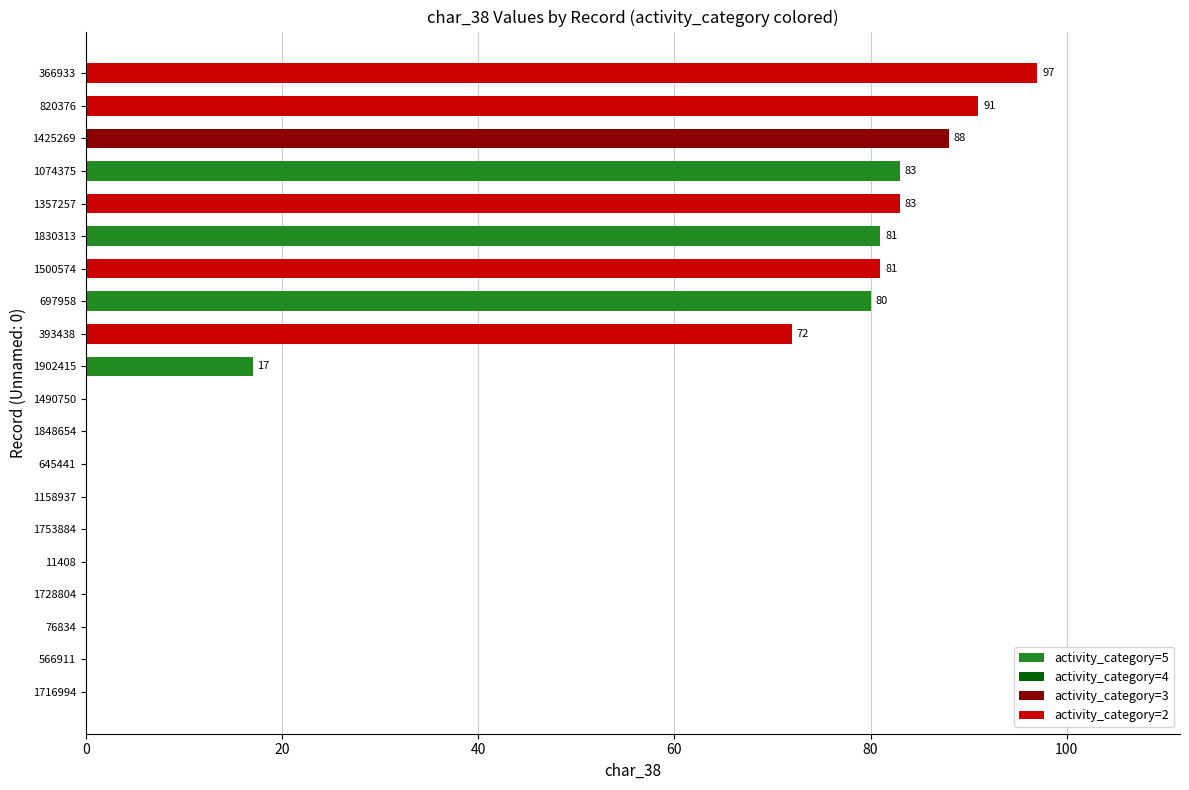

Reading bottom to top, transcribe all the data shown in this chart.

1716994=0	566911=0	76834=0	1728804=0	11408=0	1753884=0	1158937=0	645441=0	1848654=0	1490750=0	1902415=17	393438=72	697958=80	1500574=81	1830313=81	1357257=83	1074375=83	1425269=88	820376=91	366933=97